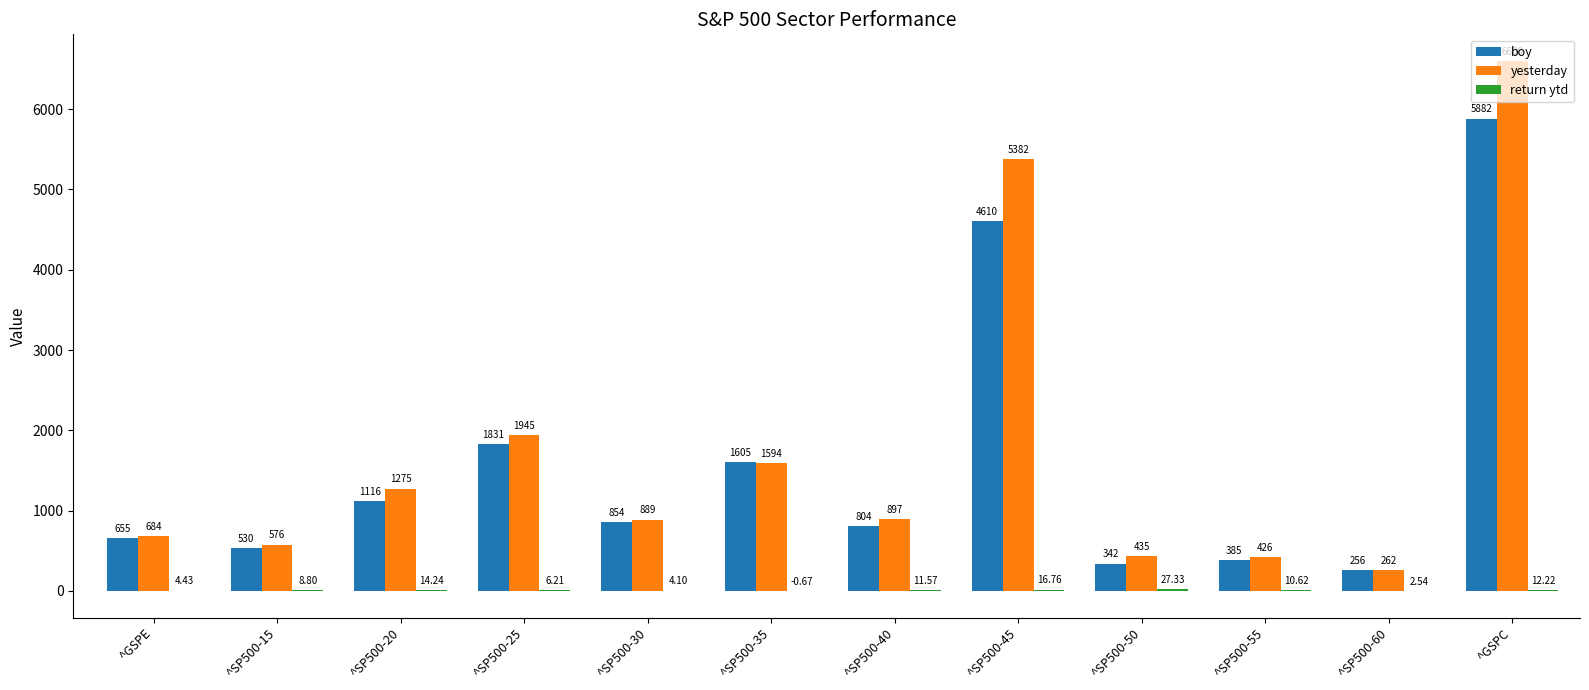

How many distinct data groups are displayed?

3